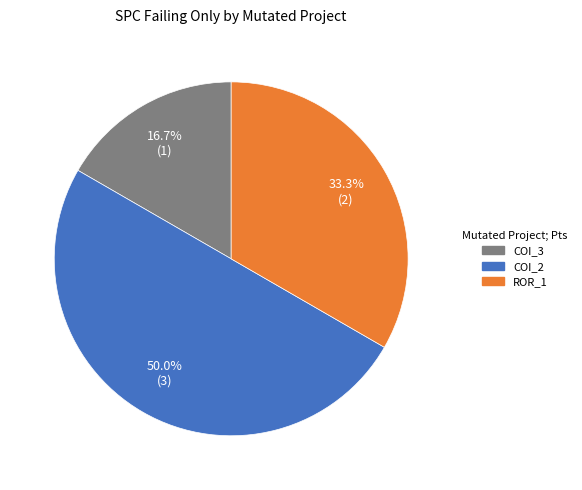

Count the number of slices in the pie.

3